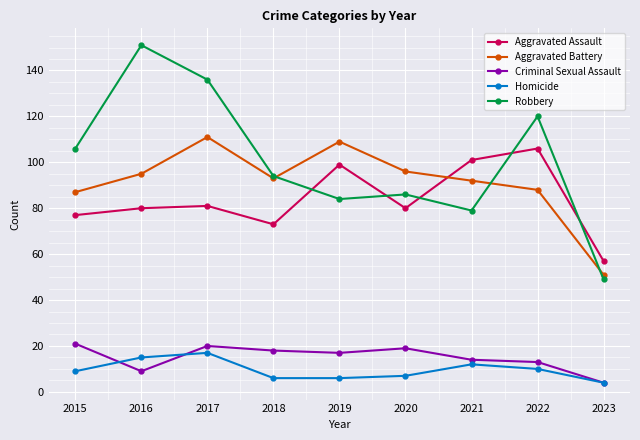

What is the difference between the Criminal Sexual Assault values at 2017 and 2016?

11